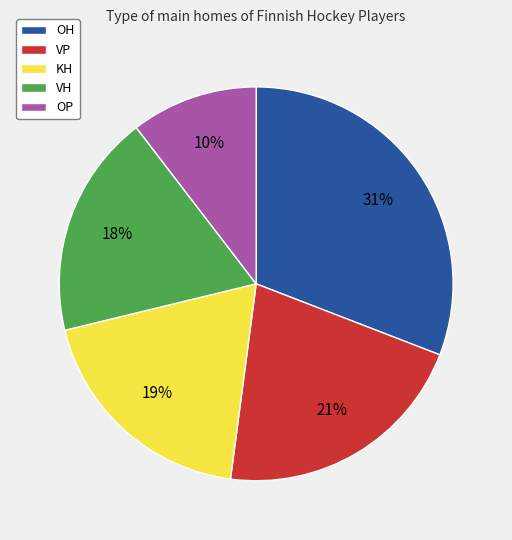

To the nearest percent, what is the average slice percentage?

20%